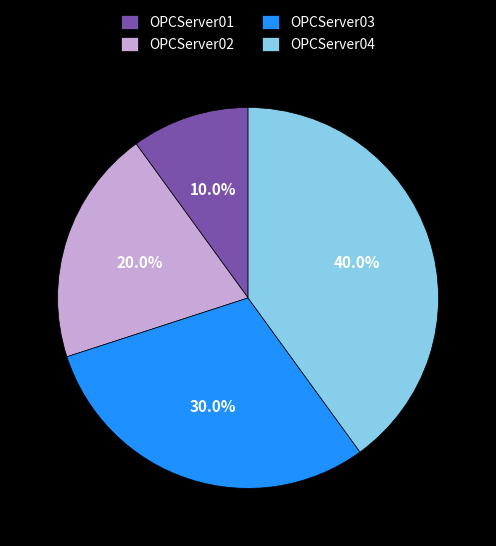

To the nearest percent, what percentage of the pie is OPCServer04?

40%